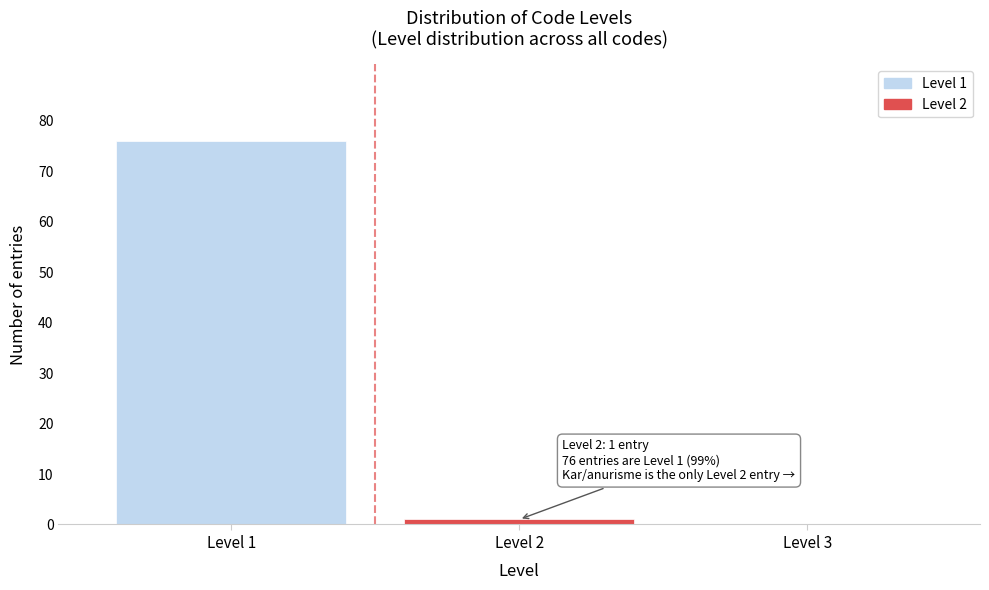

Reading right to left, extract all data points from this chart.

Level 3=0	Level 2=1	Level 1=76